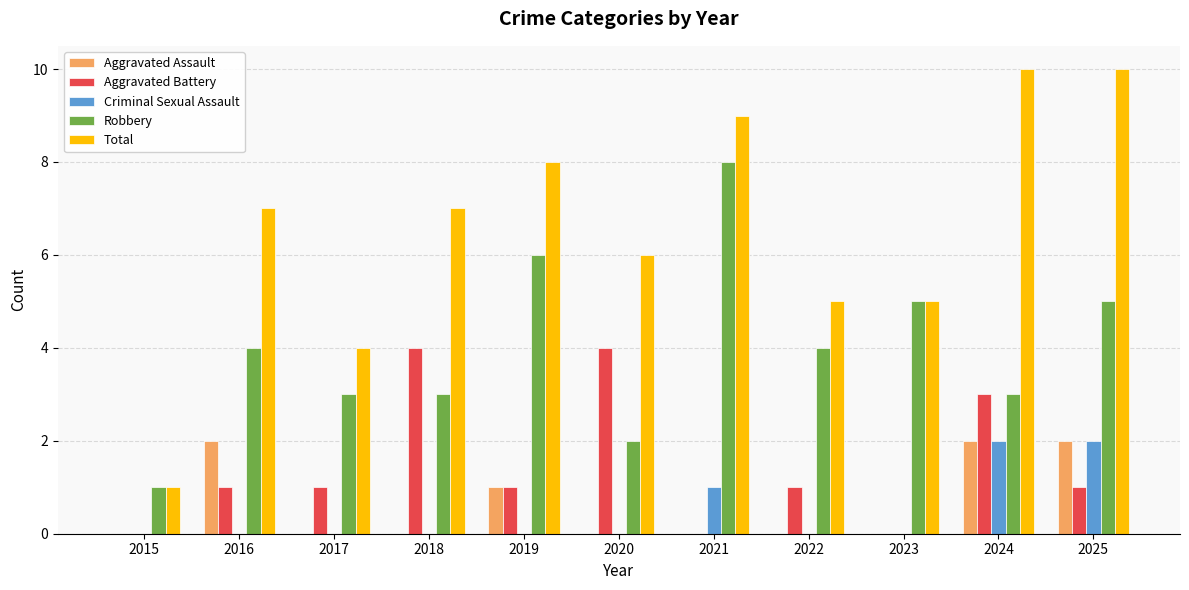

Read the Total value at 2018.

7